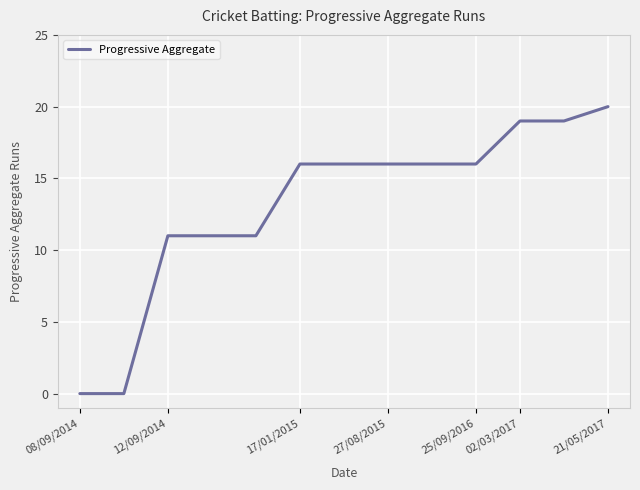

Does the chart have visible grid lines?

Yes